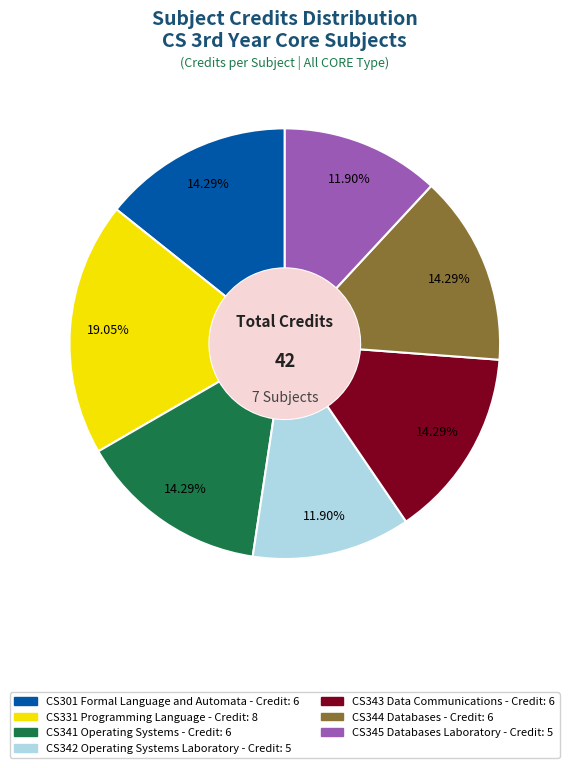

To the nearest percent, what is the average slice percentage?

14%